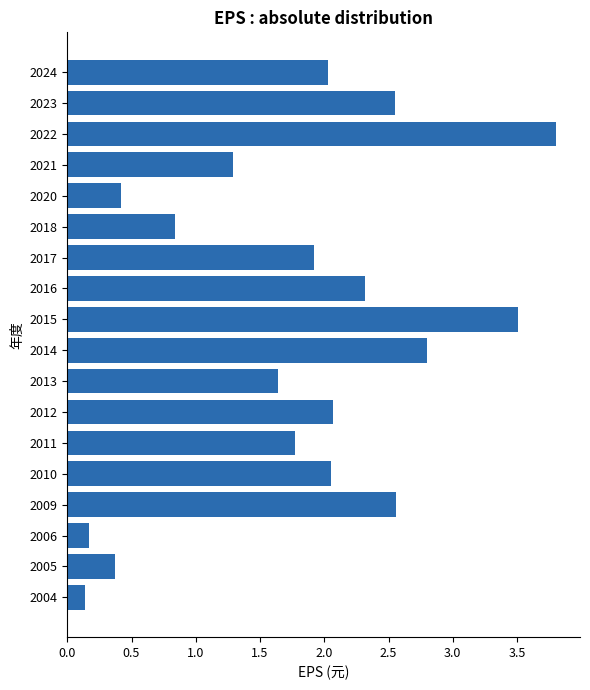

What is the difference between the maximum and minimum values?

3.7